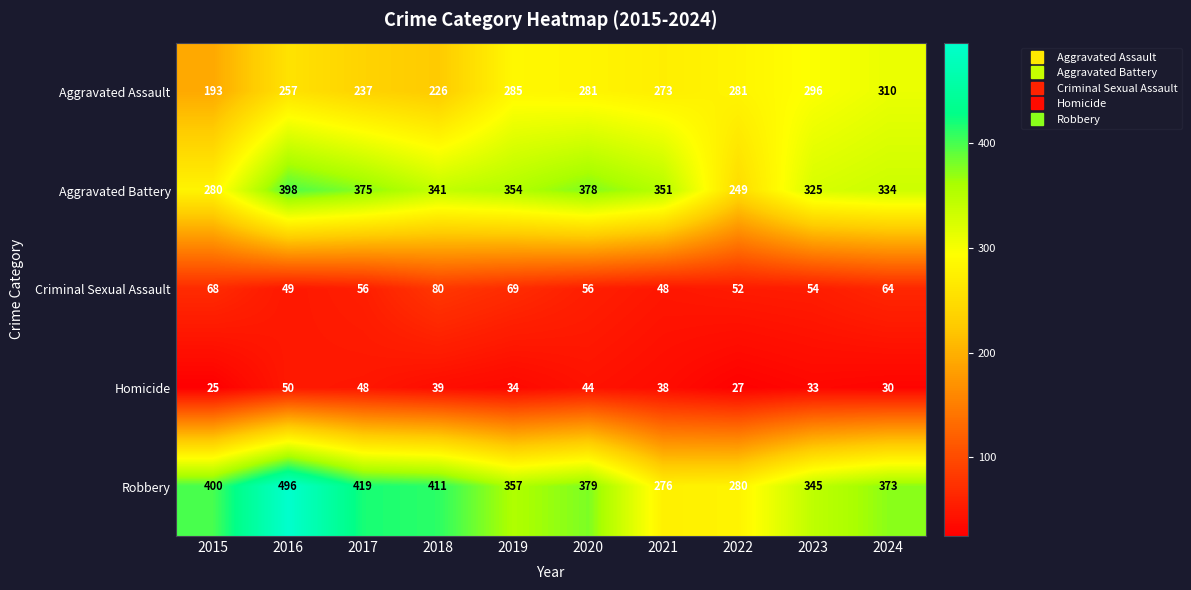

At which category is the sum across all series the highest?

2016